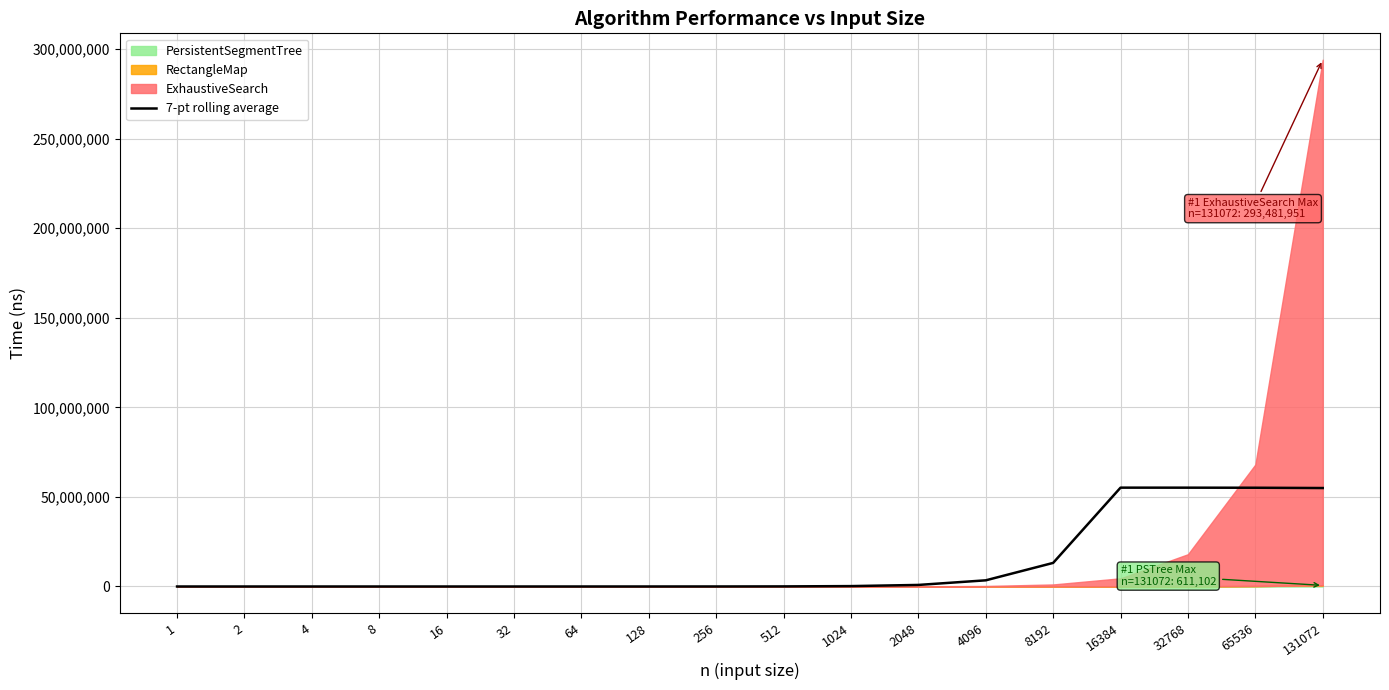

Does the chart have visible grid lines?

Yes